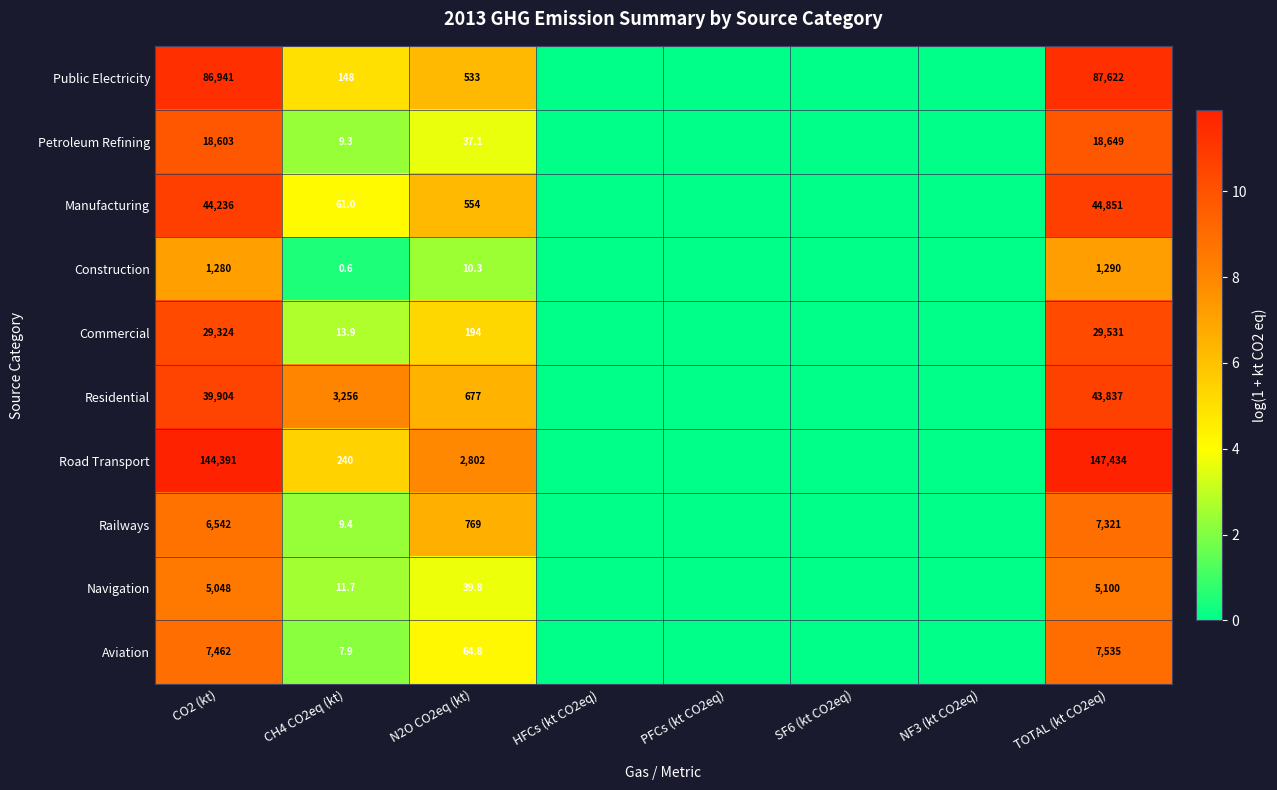

Is the value of Navigation at CH4 CO2eq (kt) greater than the value of Commercial at TOTAL (kt CO2eq)?

No